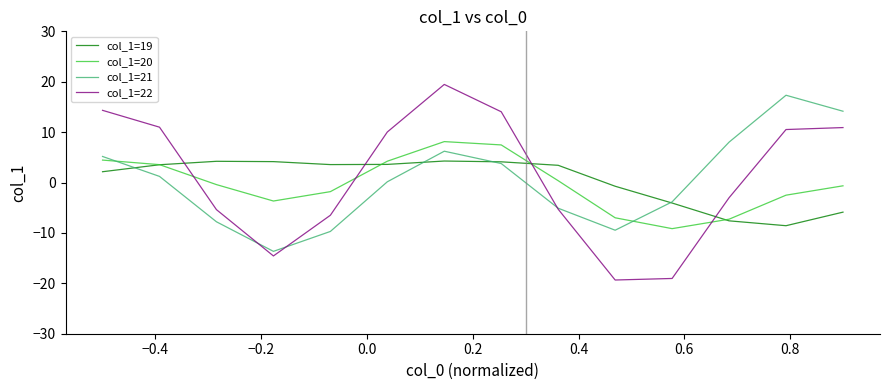

Is this an area chart (filled region under the line)?

No